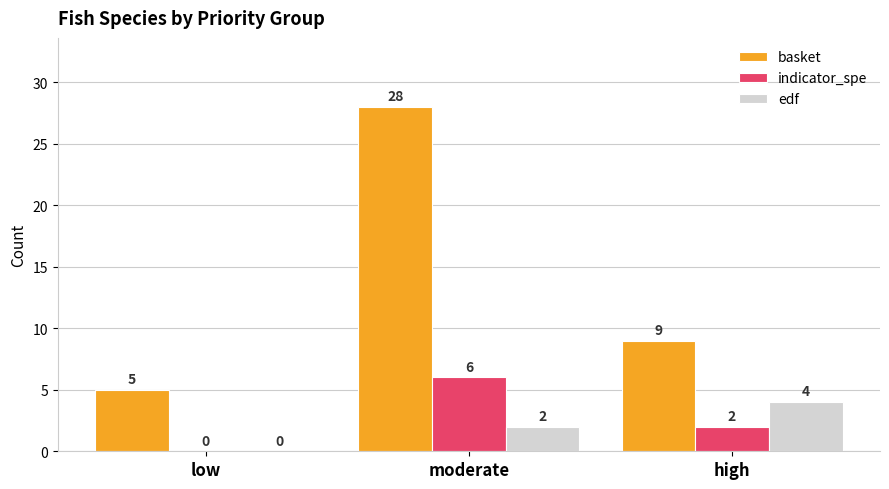

Does the chart contain stacked bars?

No